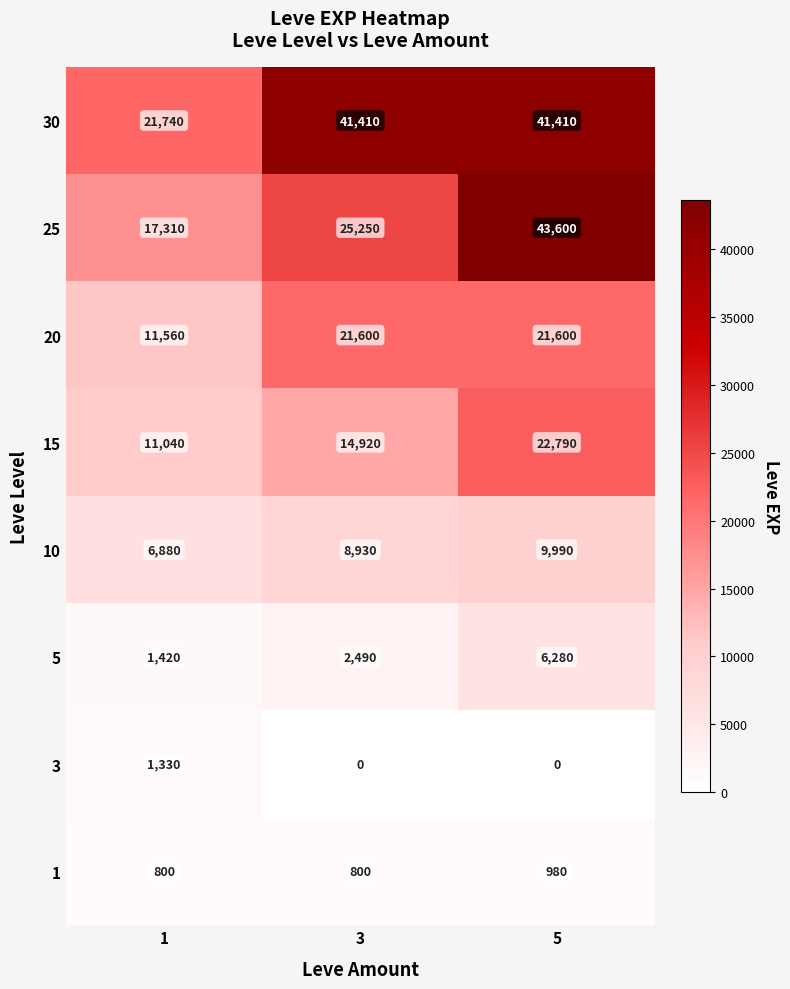

The 5 series shows 1420 at 1. True or false?

True